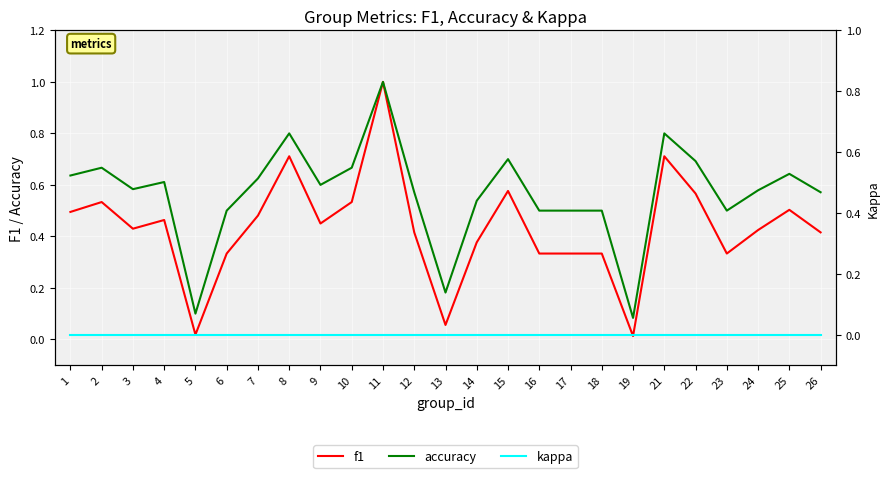

Rank the categories by accuracy value from highest to lowest.

11, 8, 21, 15, 22, 2, 10, 25, 1, 7, 4, 9, 3, 24, 12, 26, 14, 6, 16, 17, 18, 23, 13, 5, 19